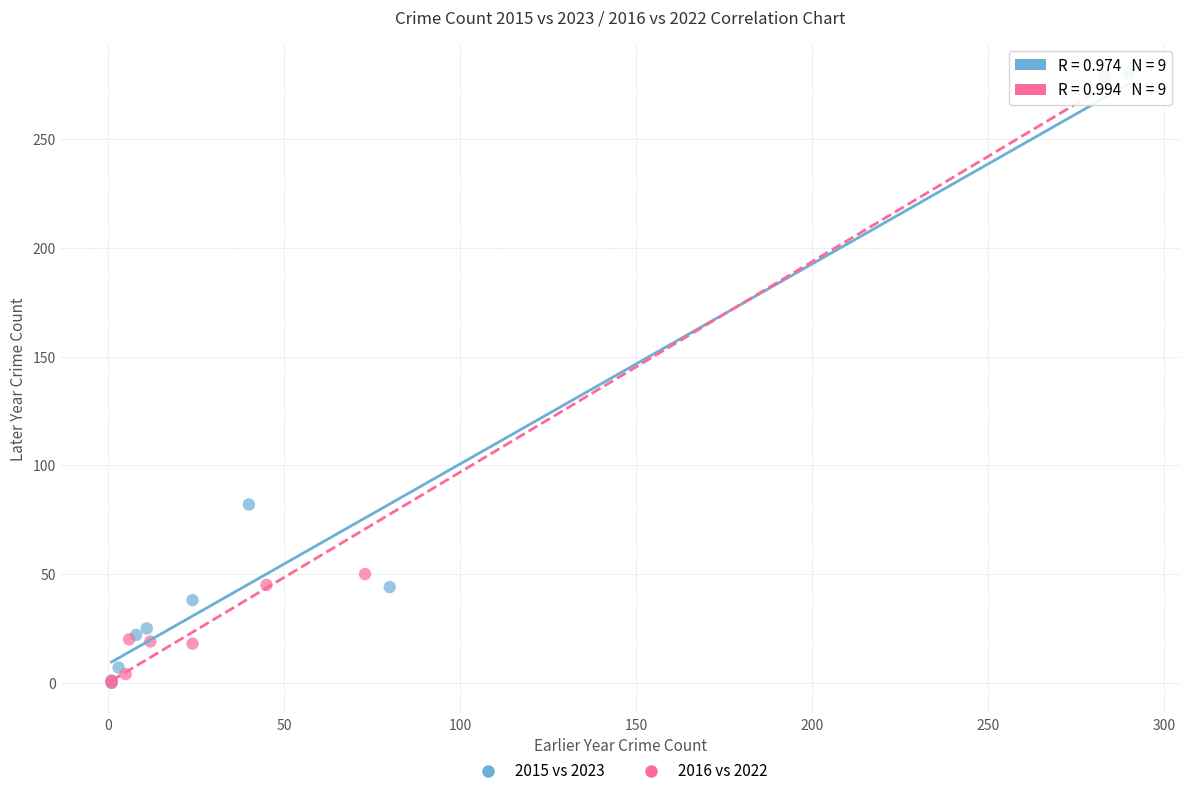

Which series has the largest Y range (max minus min)?

2015 vs 2023